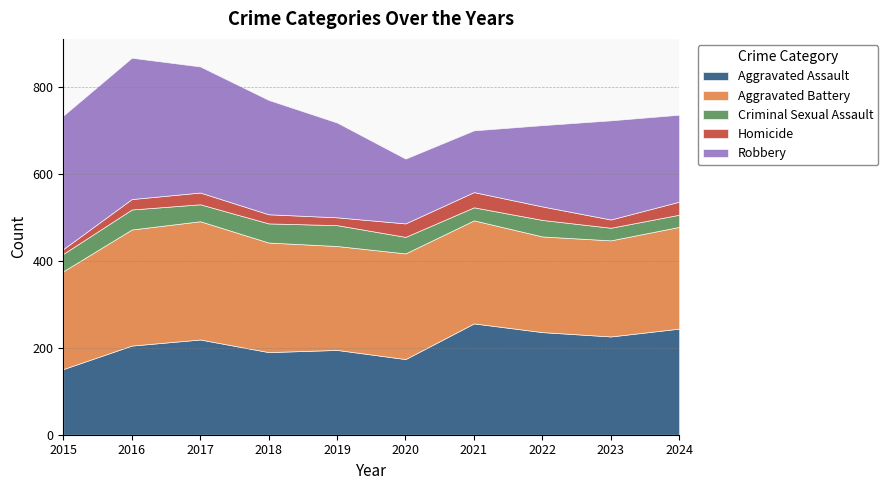

Does the chart display data point markers on the line(s)?

No